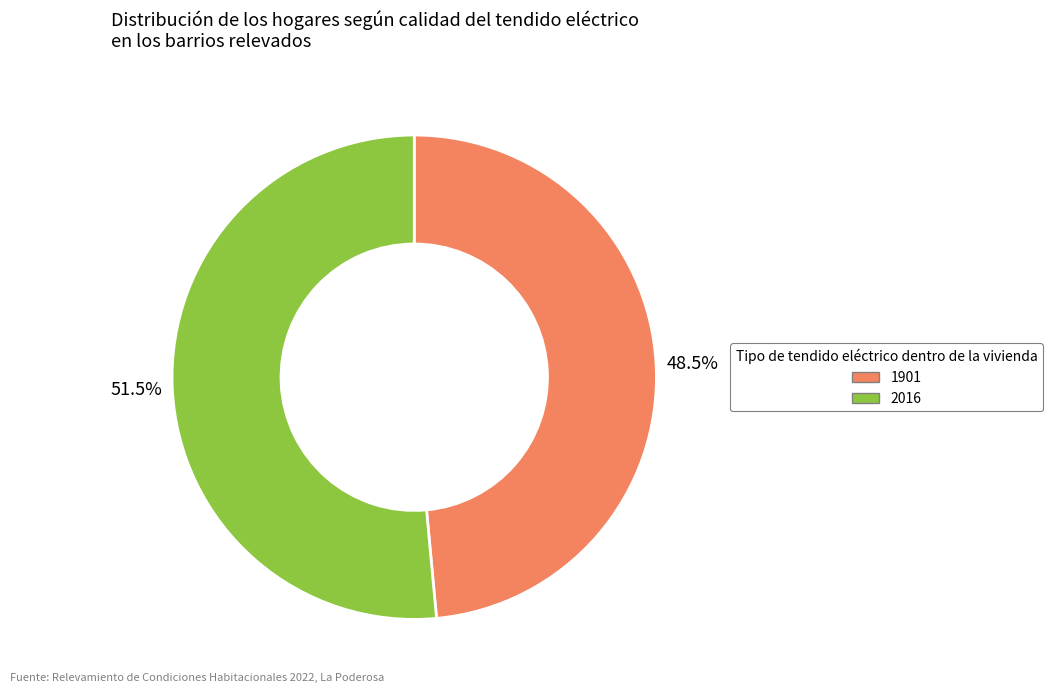

Which slice represents more than half of the pie?

2016